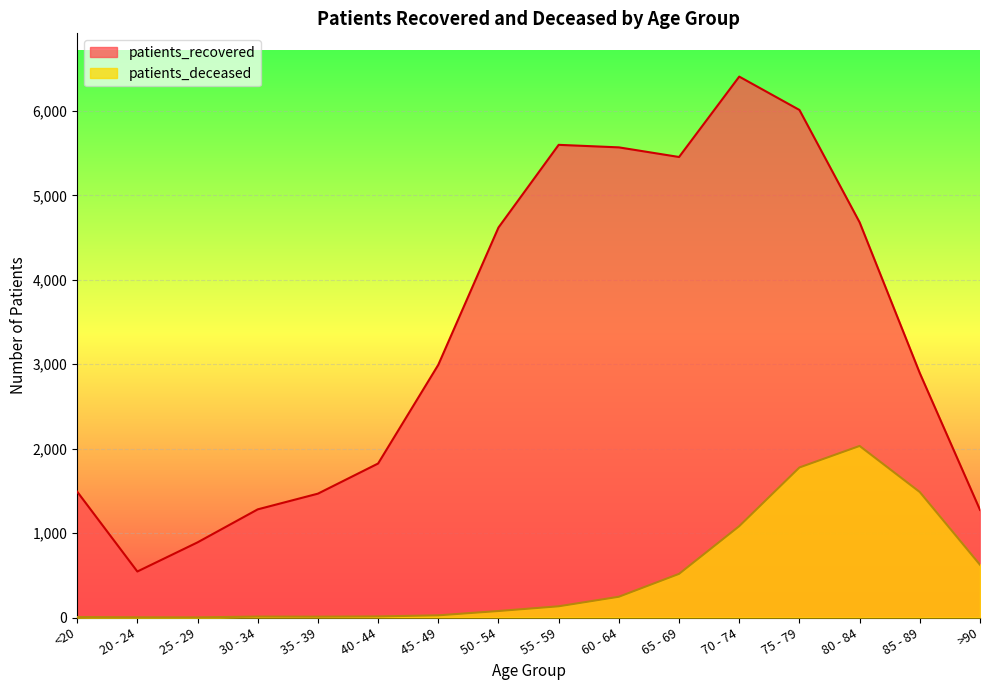

What is the maximum value shown in the chart?

6406